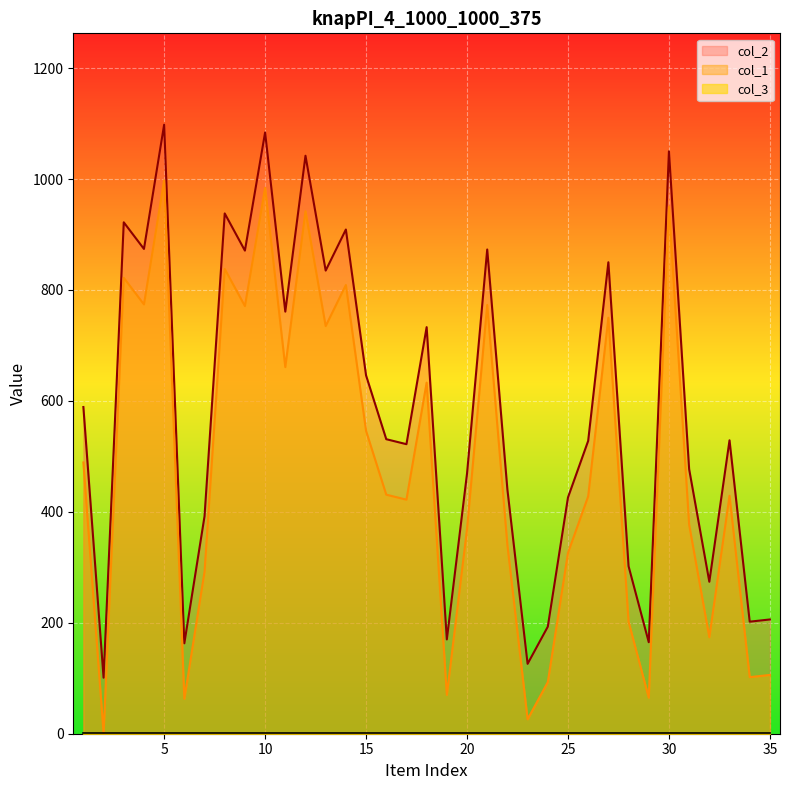

The col_2 series shows 1050 at 30. True or false?

True